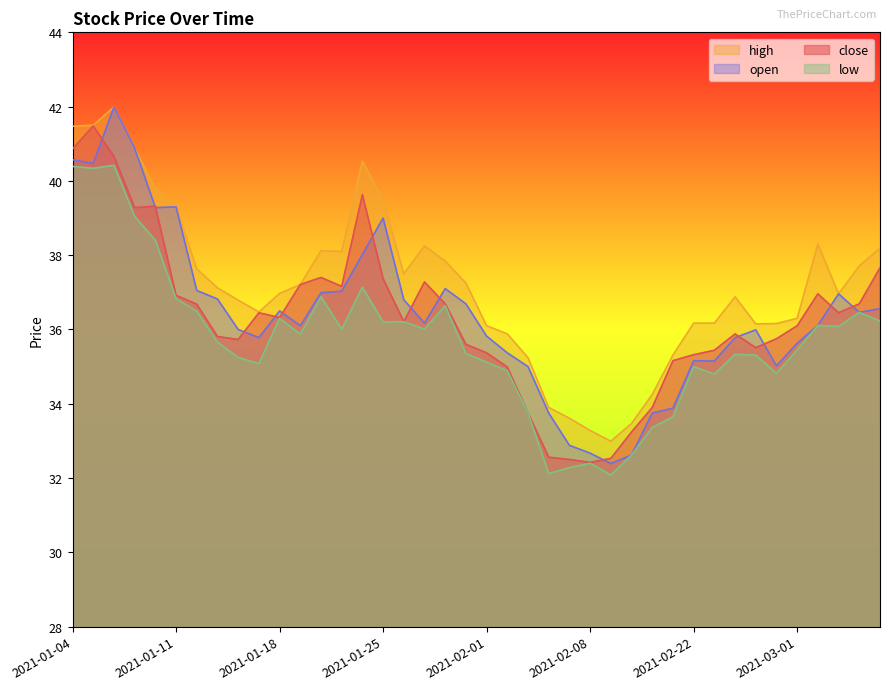

Rank the series at 2021-01-08 from highest to lowest value.

high, close, open, low